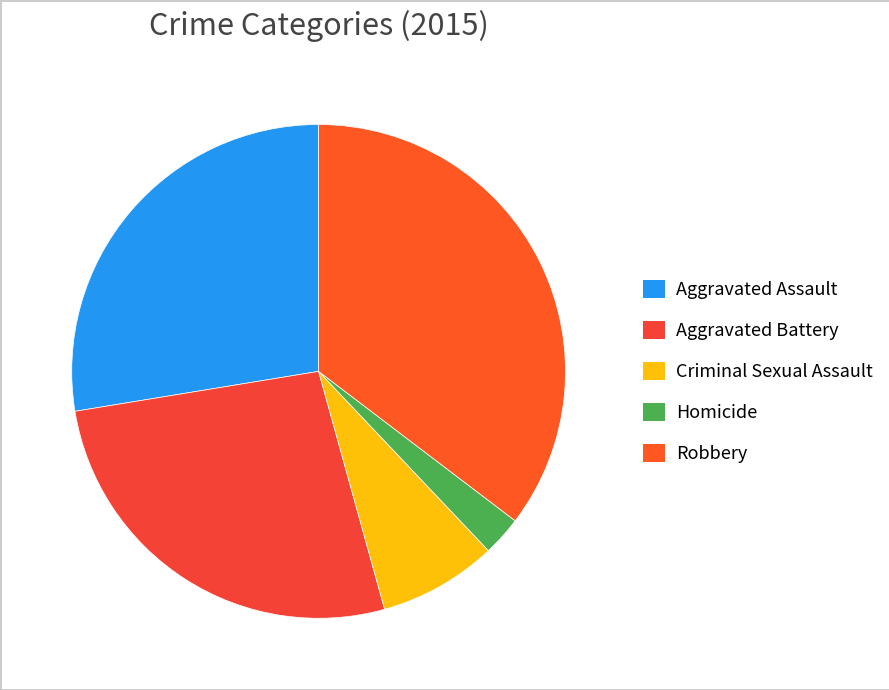

To the nearest percent, what percentage of the pie is Aggravated Battery?

27%